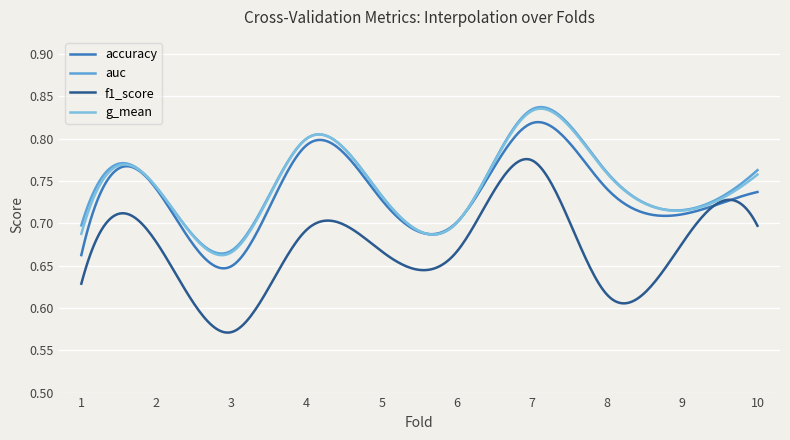

True or false: f1_score has more than 1 points higher than both neighbors.

True